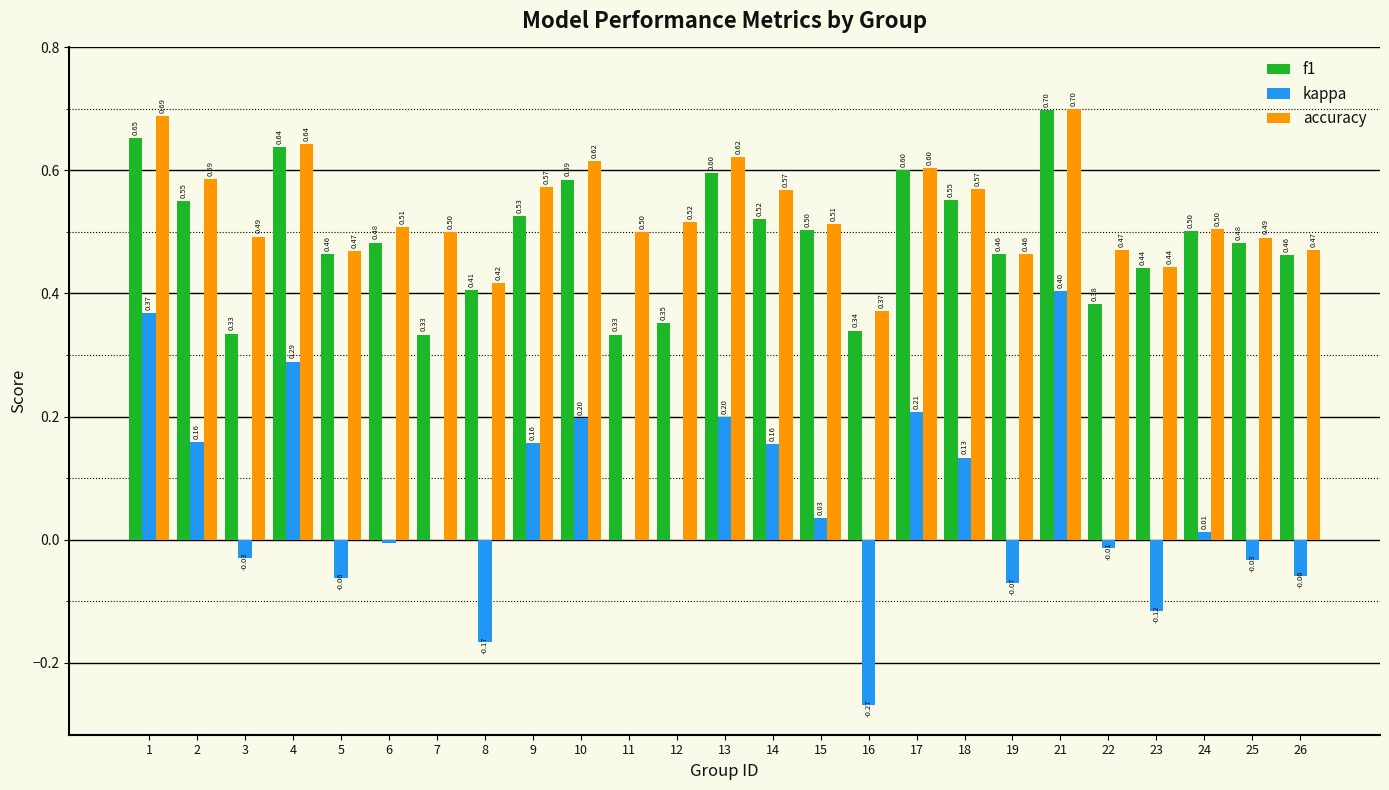

Which series changed the most between 8 and 14?

kappa